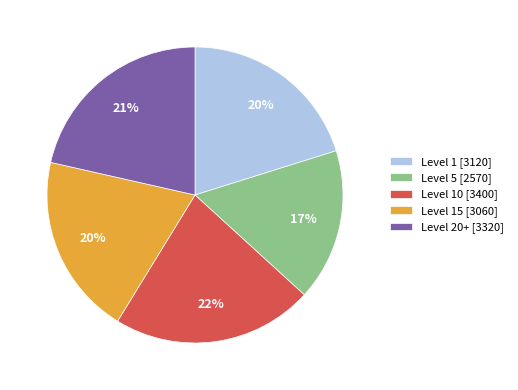

Is Level 1 [3120] the majority of the pie?

No